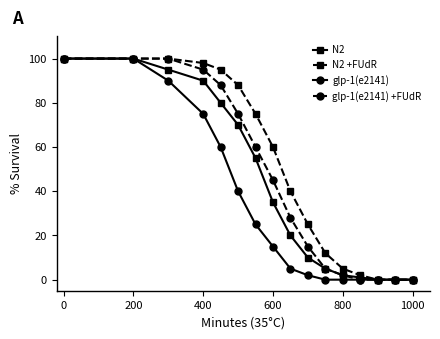

Rank the series by their average value, from lowest to highest.

glp-1(e2141), N2, glp-1(e2141) +FUdR, N2 +FUdR